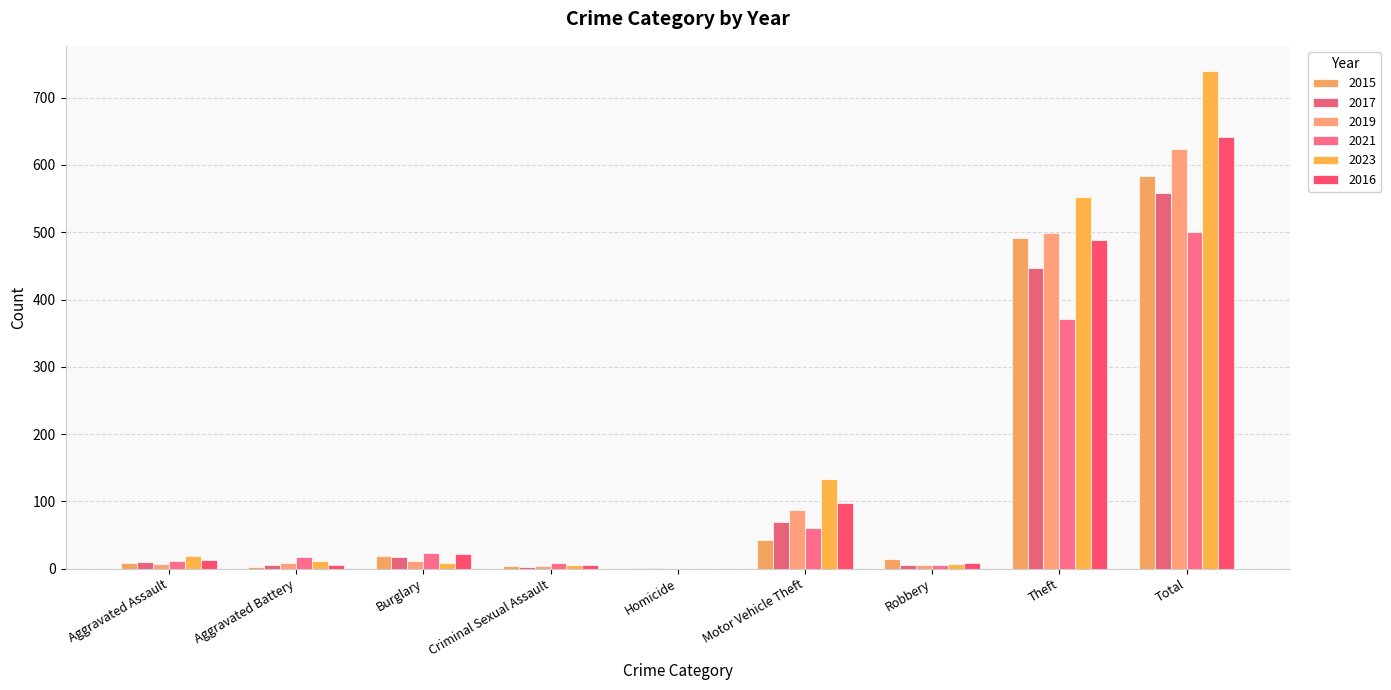

What is the greatest value displayed?

740